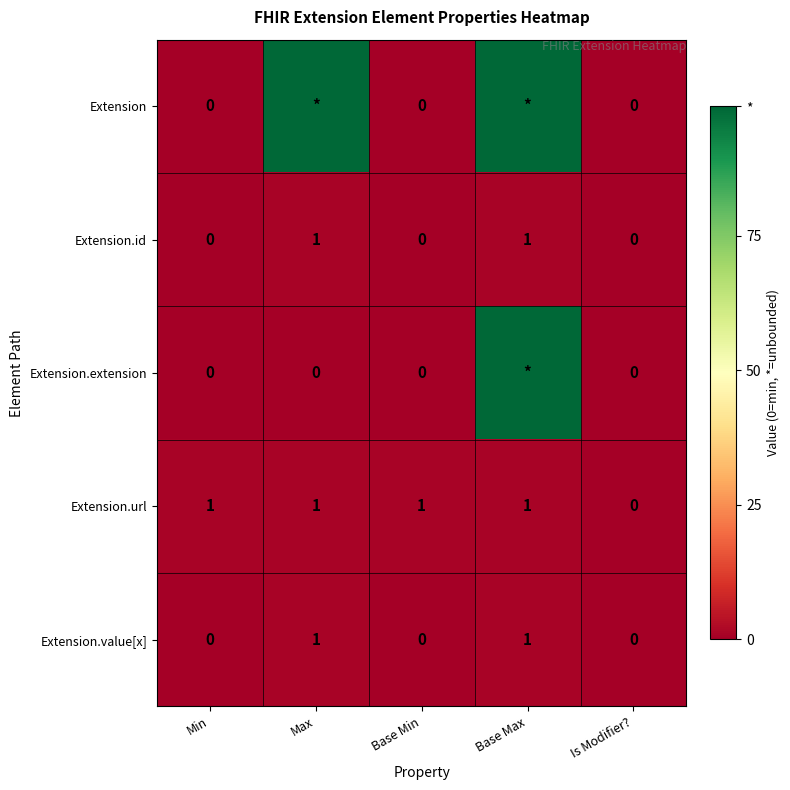

Is it true that Extension.id equals 0 at Min?

True